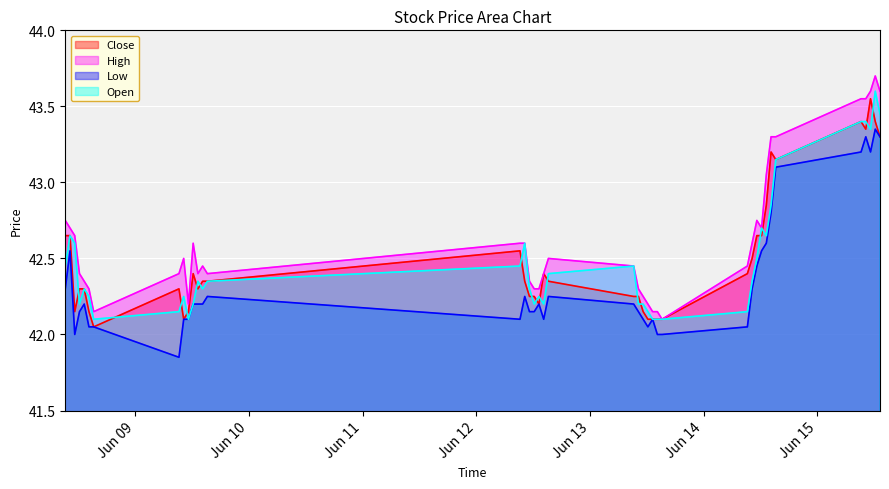

At which category does High reach its first local valley?

2023-06-08 15:15